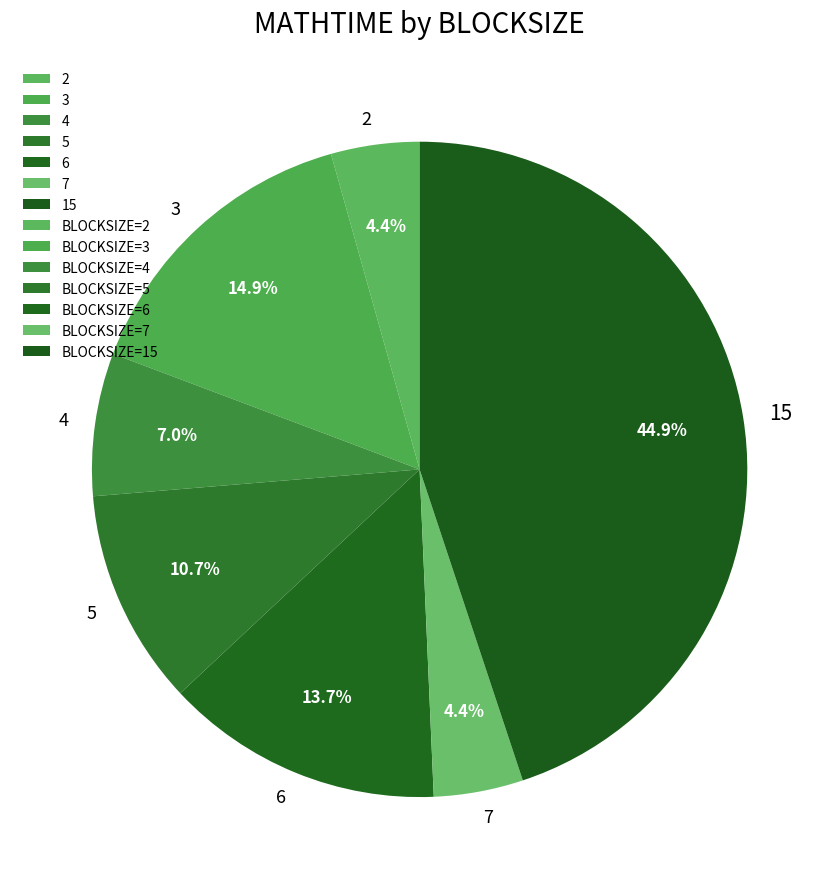

Is 15 the majority of the pie?

No